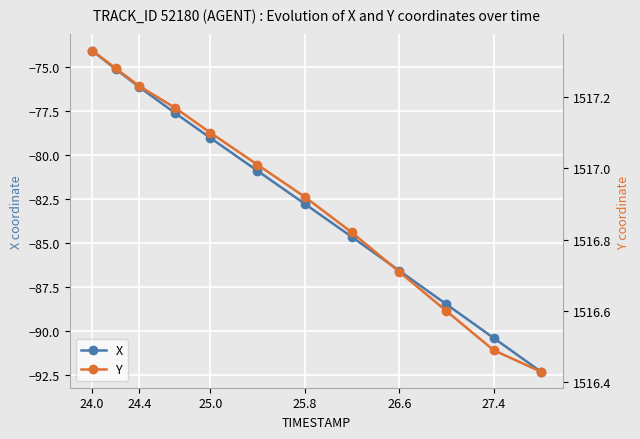

True or false: Y has more than 1 interior local peaks.

False